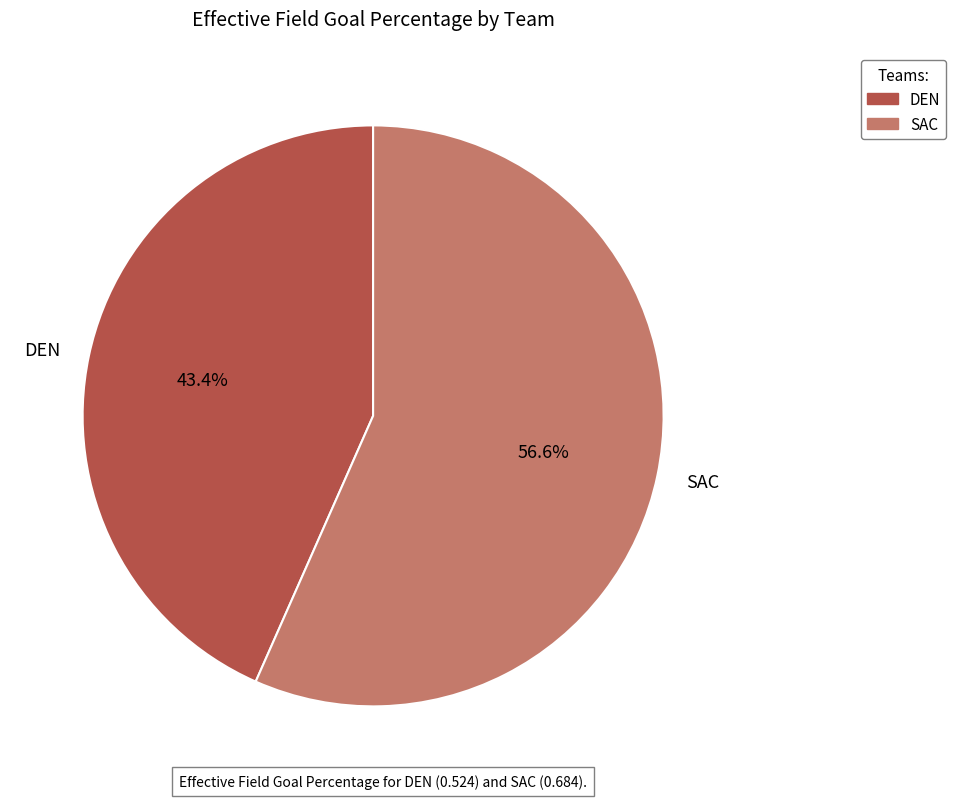

Is it true that DEN is 35% of the pie?

False